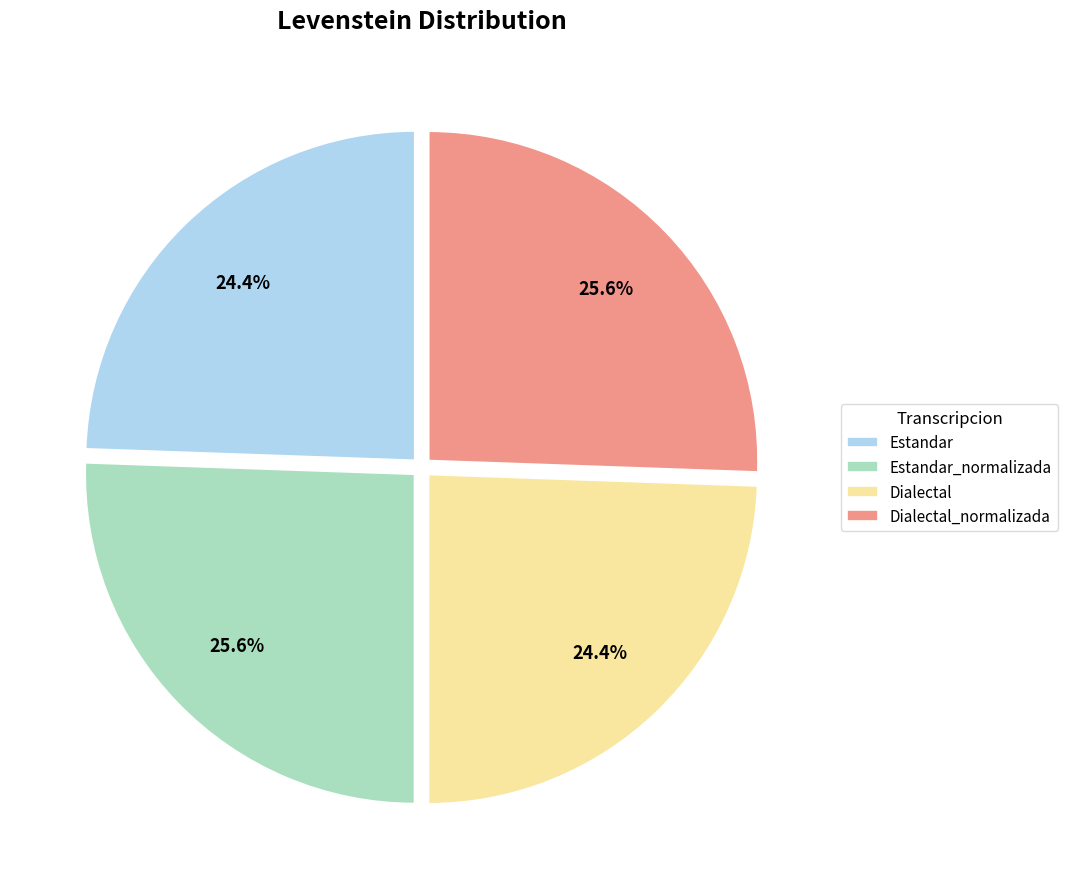

Does Dialectal_normalizada account for over 50% of the chart?

No